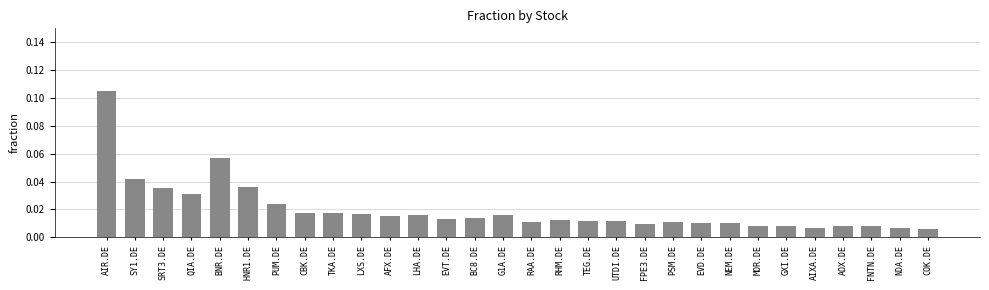

What is the label of the 18th bar from the left?

TEG.DE